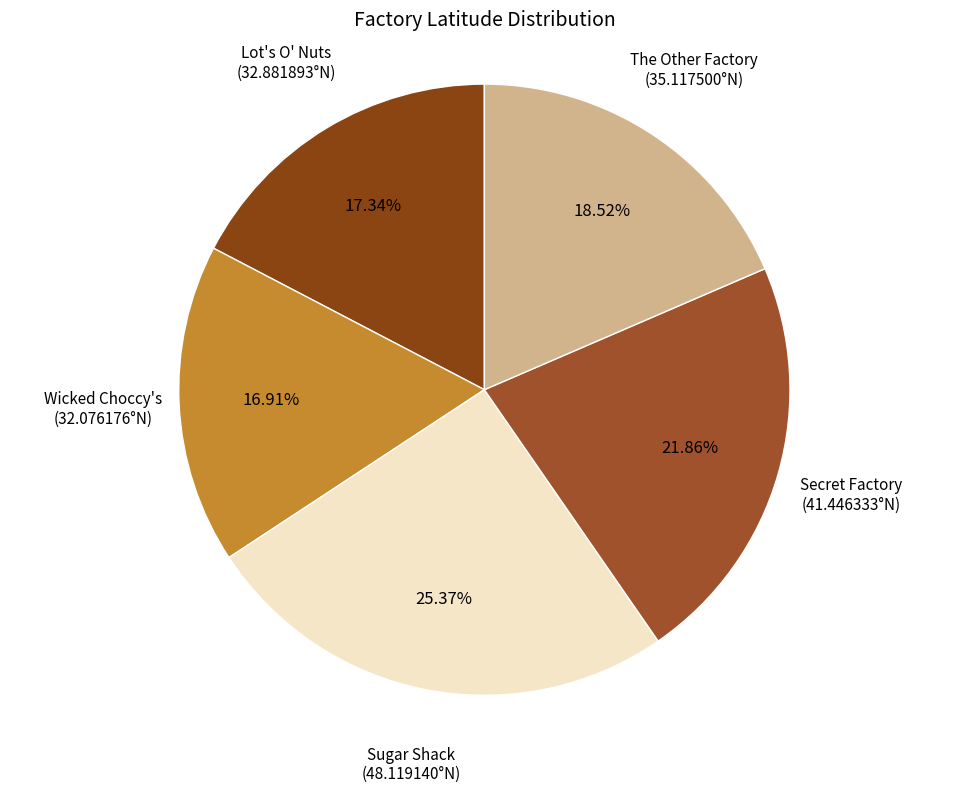

How many slices are in this pie chart?

5